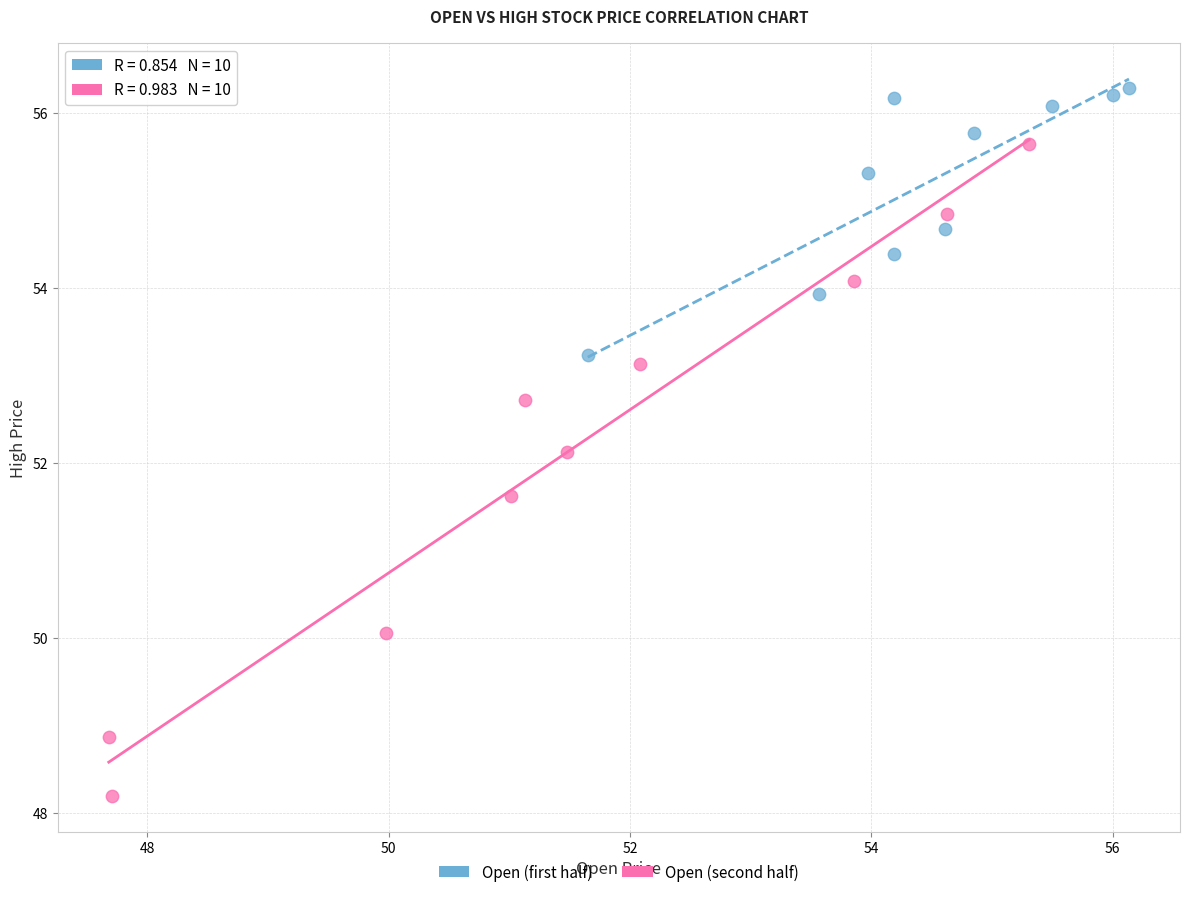

Which series has the largest Y range (max minus min)?

Open (second half)